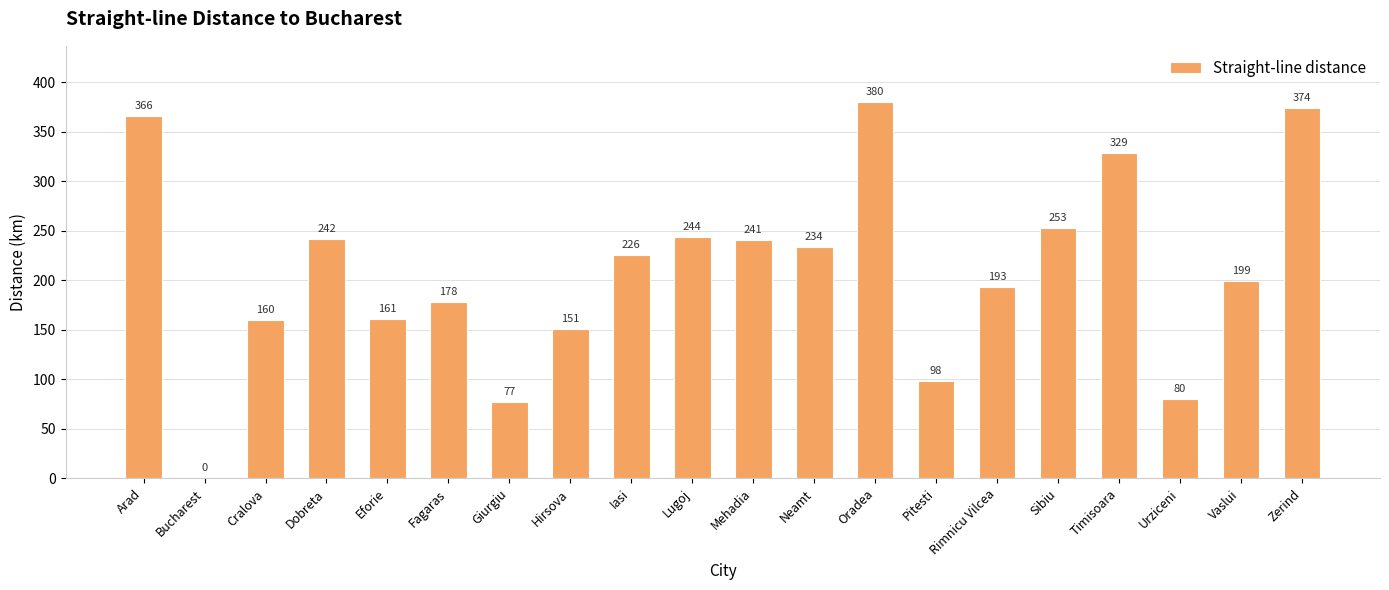

What is the difference between the values at Zerind and Fagaras?

196